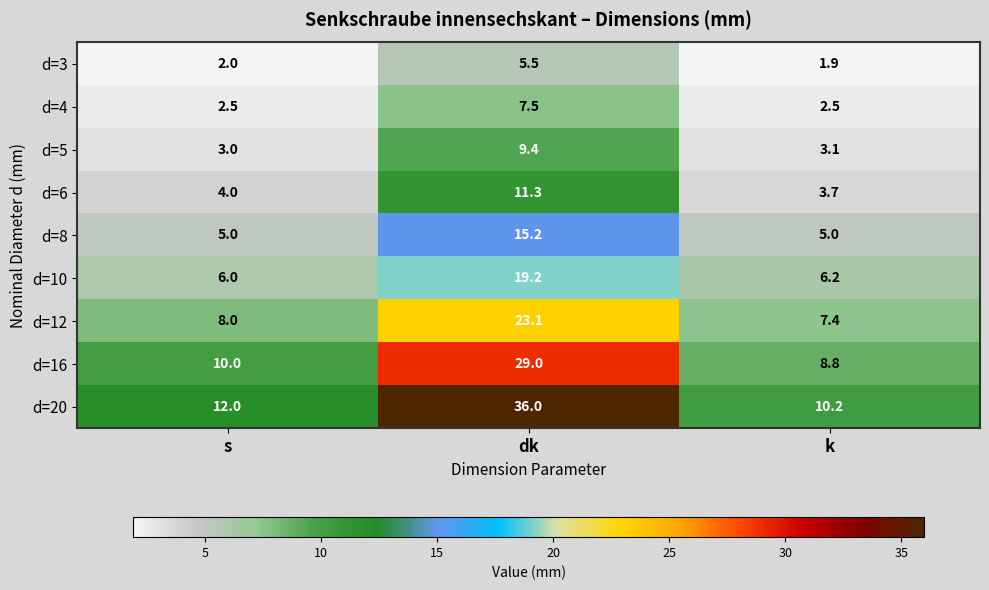

Rank the series at k from highest to lowest value.

d=20, d=16, d=12, d=10, d=8, d=6, d=5, d=4, d=3